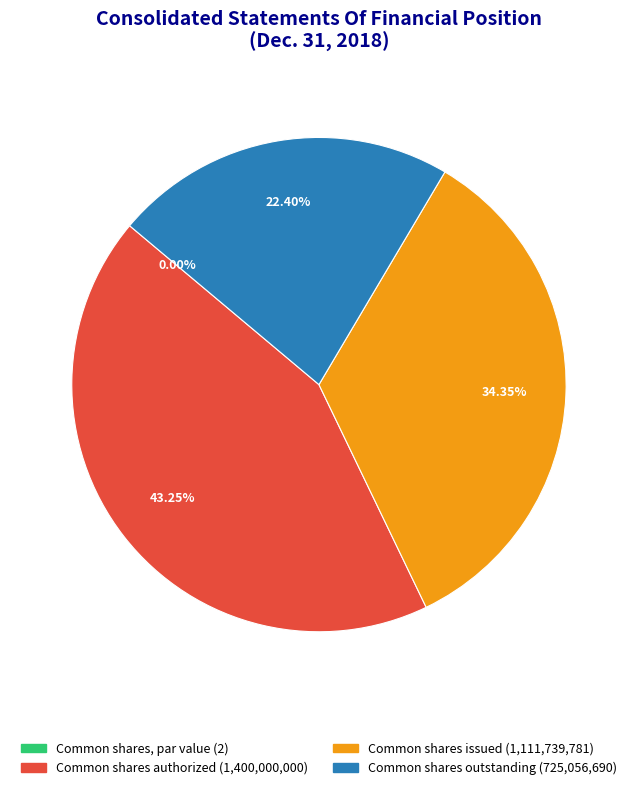

To the nearest percent, what is the combined percentage of Common shares outstanding and Common shares, par value?

22%